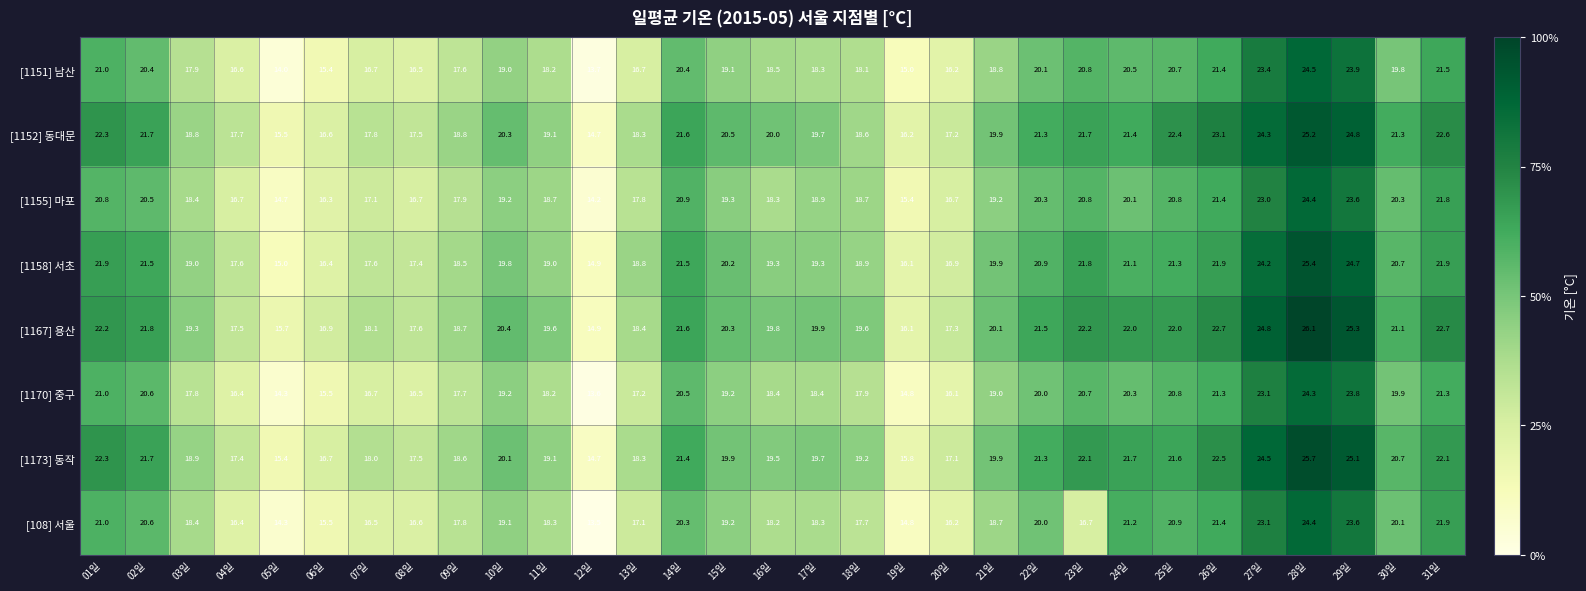

Is the value of [108] 서울 at 03일 greater than the value of [1170] 중구 at 23일?

No